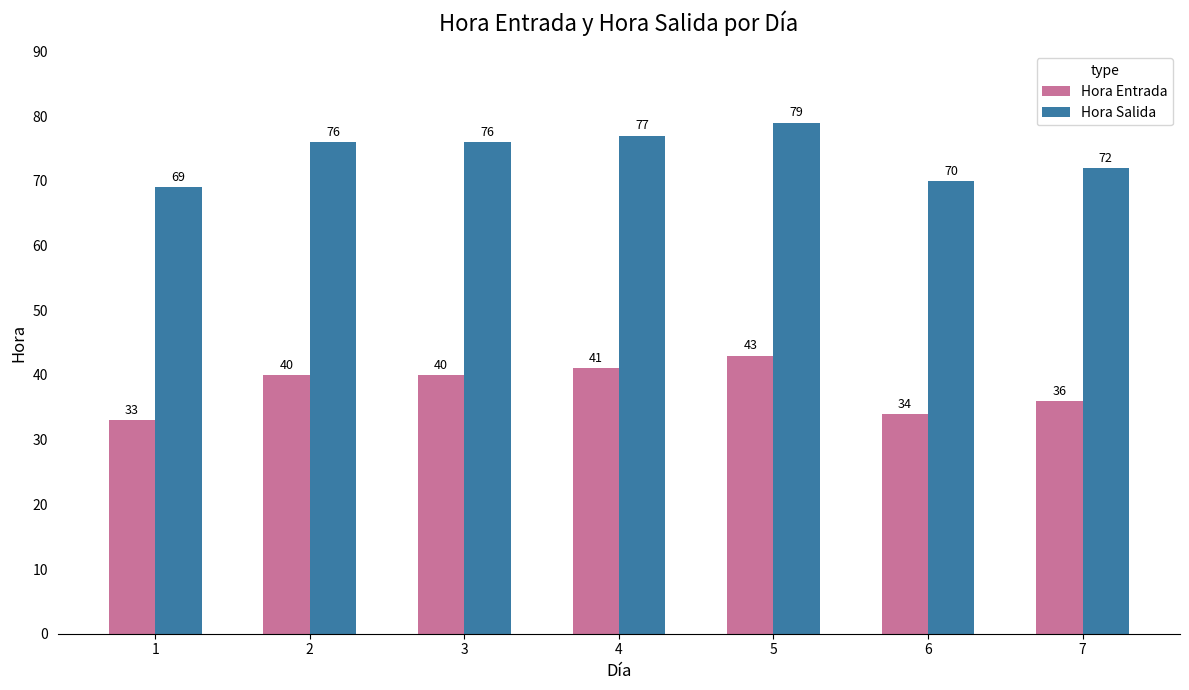

At 3, list the series in order from smallest to largest.

Hora Entrada, Hora Salida